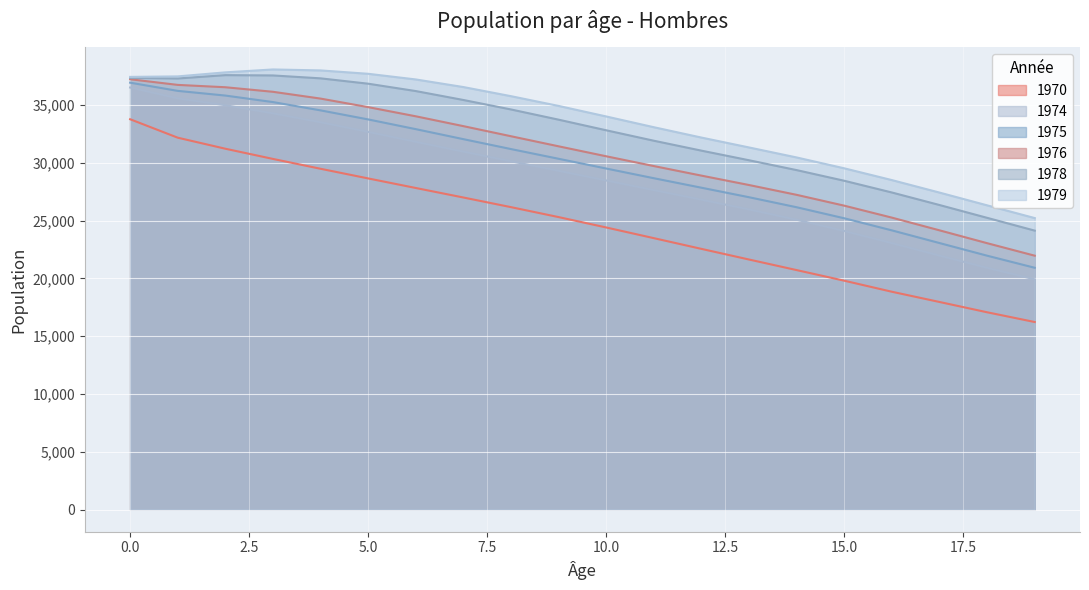

Does the chart display data point markers on the line(s)?

No